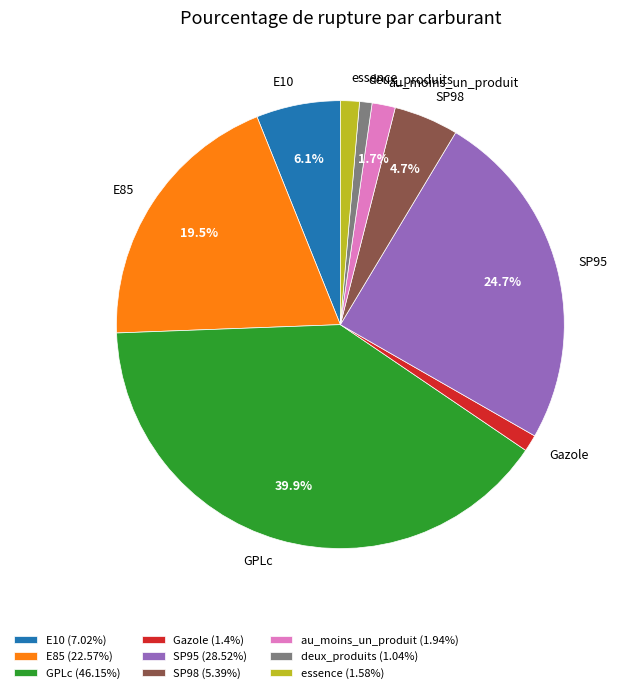

The GPLc slice represents 27% of the pie. True or false?

False